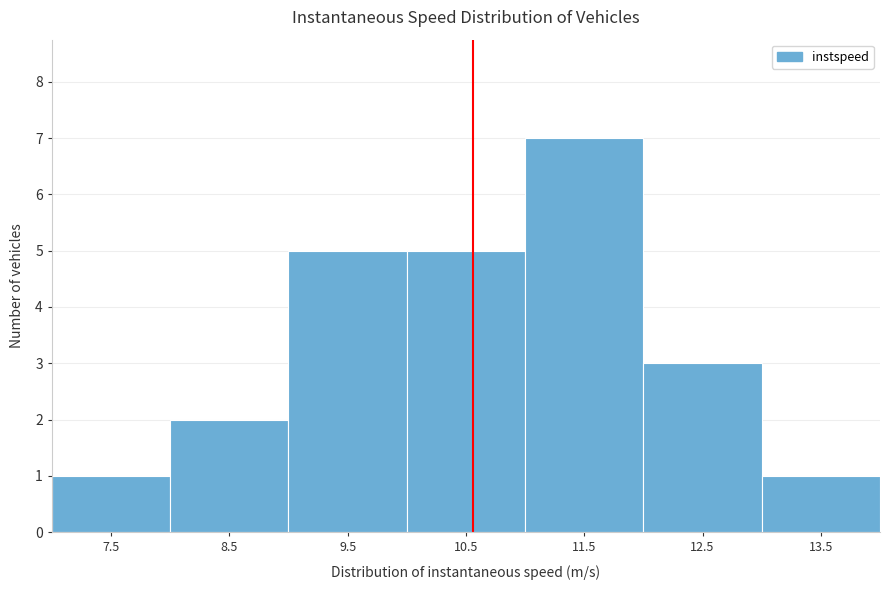

Reading left to right, transcribe all the data shown in this chart.

1	2	5	5	7	3	1